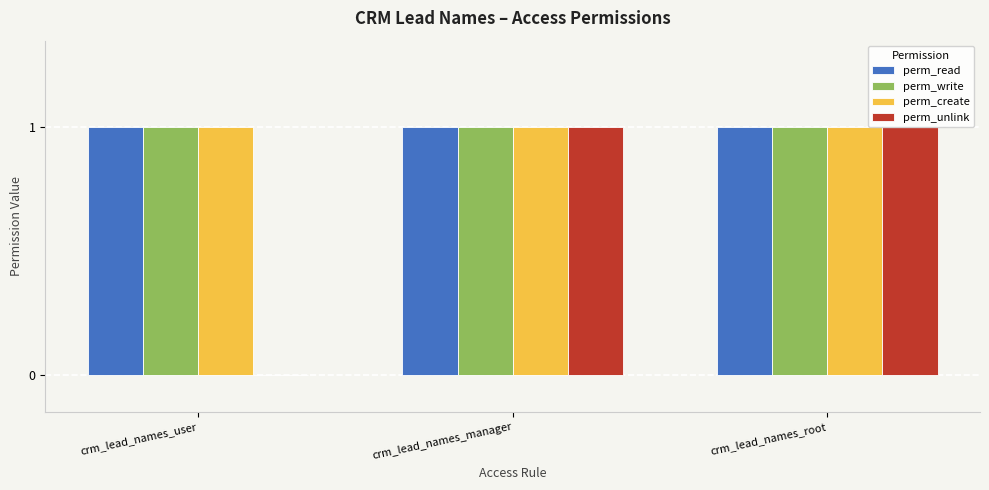

Which series changed the most between crm_lead_names_user and crm_lead_names_root?

perm_unlink